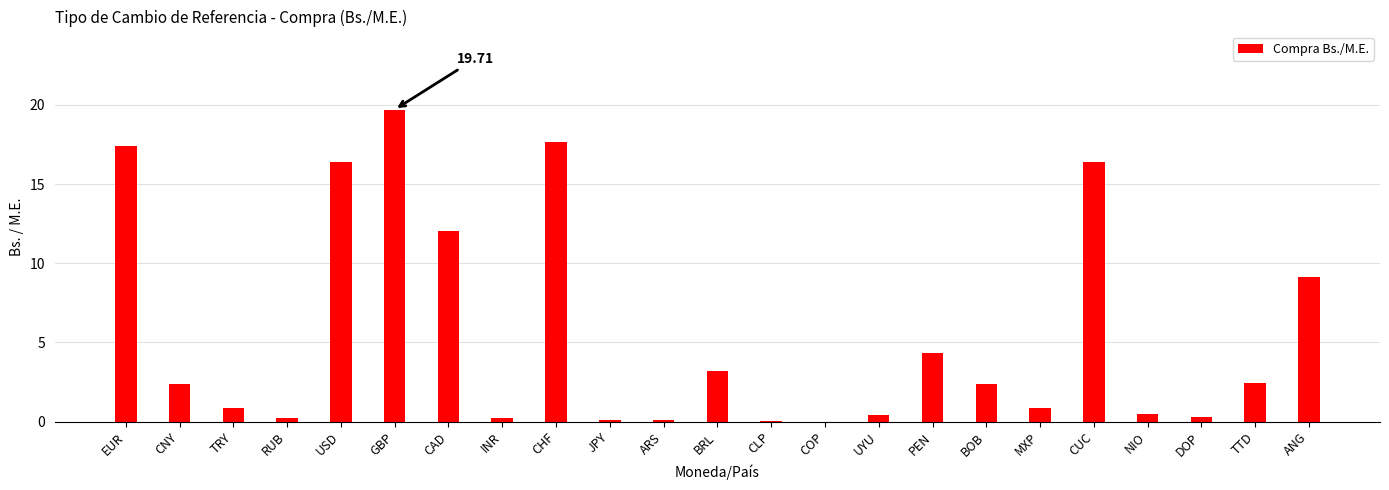

Which has a higher value, CAD or ANG?

CAD